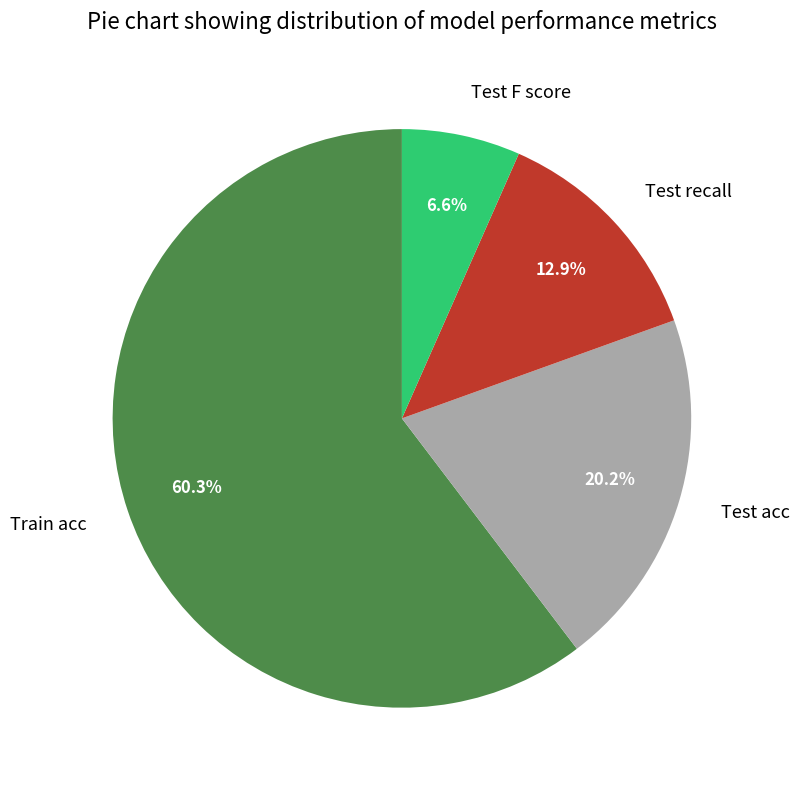

To the nearest percent, what is the difference between the Test acc and Train acc slice percentages?

40%